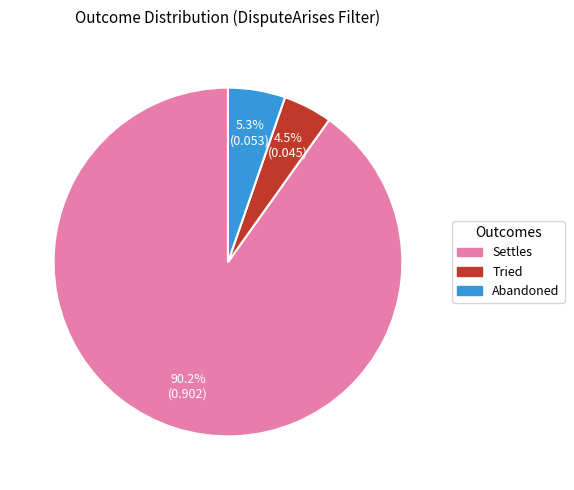

Which slice is the largest?

Settles